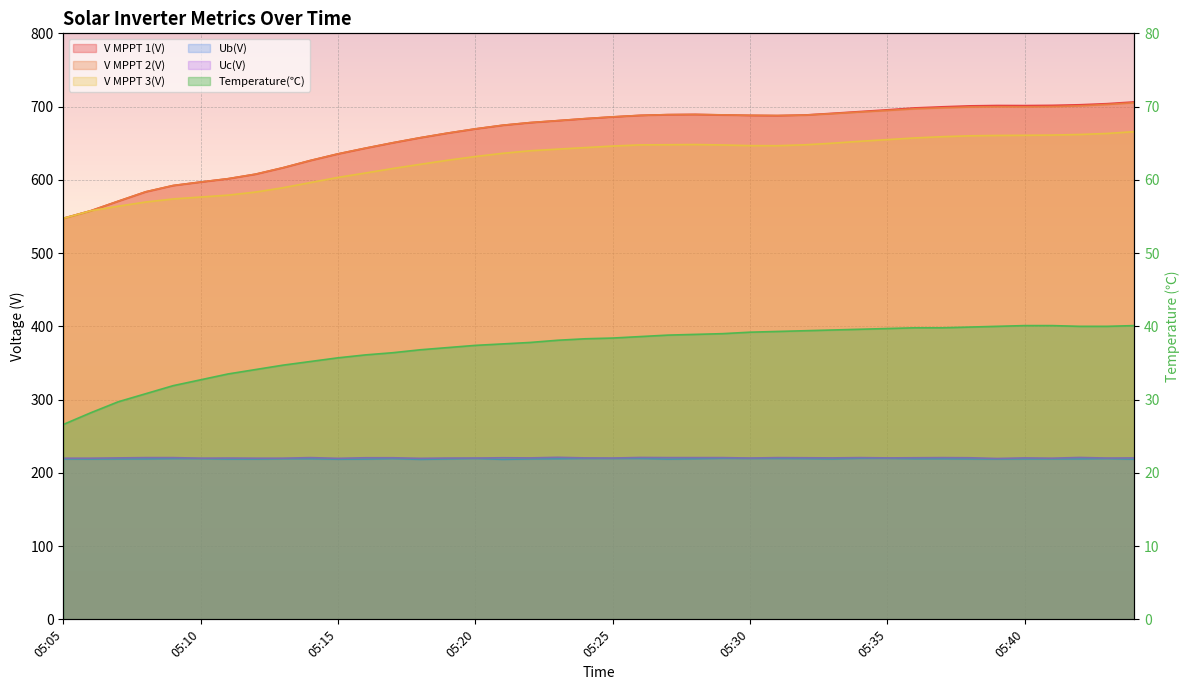

What is the smallest value displayed?

26.6